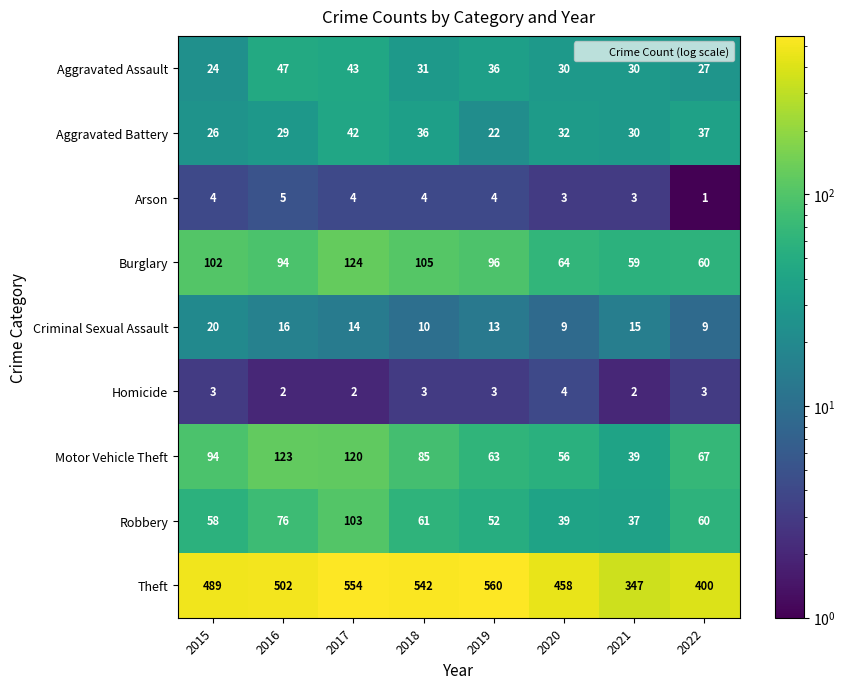

The Arson series shows 5 at 2016. True or false?

True